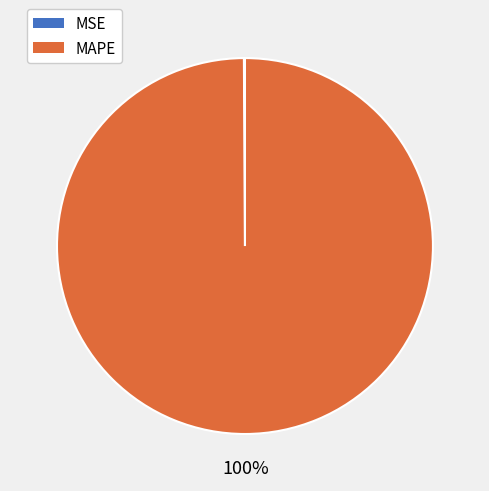

Which category accounts for the majority?

MAPE